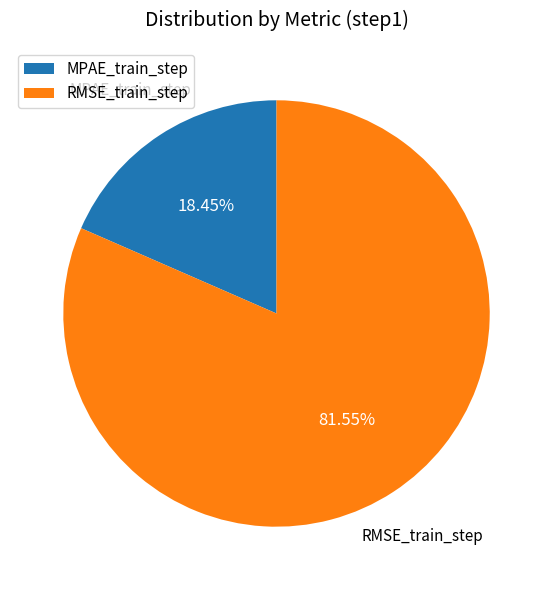

What percentage is the RMSE_train_step slice, to the nearest percent?

82%